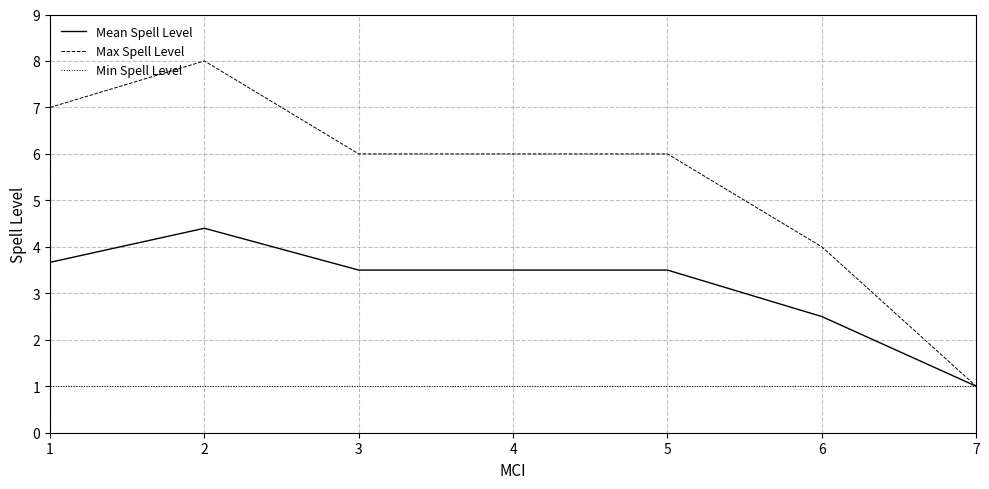

How many categories are shown in the chart?

7